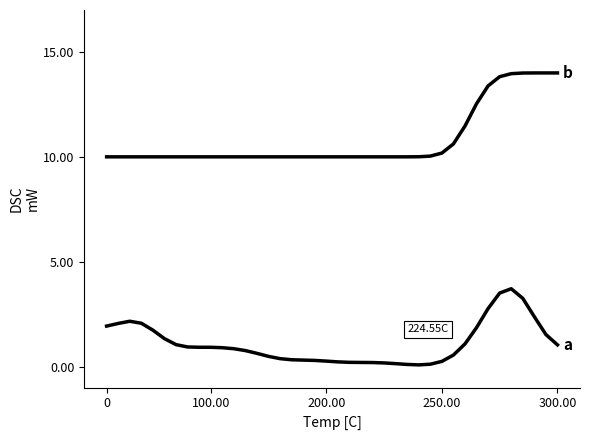

Reading right to left, list all the values displayed in this chart.

a: 1.0	1.5	2.4	3.3	3.7	3.5	2.8	1.9	1.1	0.6	0.2	0.1	0.1	0.1	0.1	0.2	0.2	0.2	0.2	0.2	0.3	0.3	0.3	0.3	0.4	0.5	0.6	0.8	0.9	0.9	0.9	0.9	0.9	1.0	1.3	1.7	2.1	2.2	2.1	1.9
b: 14.0	14.0	14.0	14.0	14.0	13.8	13.4	12.5	11.5	10.6	10.2	10.0	10.0	10.0	10.0	10.0	10.0	10.0	10.0	10.0	10.0	10.0	10.0	10.0	10.0	10.0	10.0	10.0	10.0	10.0	10.0	10.0	10.0	10.0	10.0	10.0	10.0	10.0	10.0	10.0